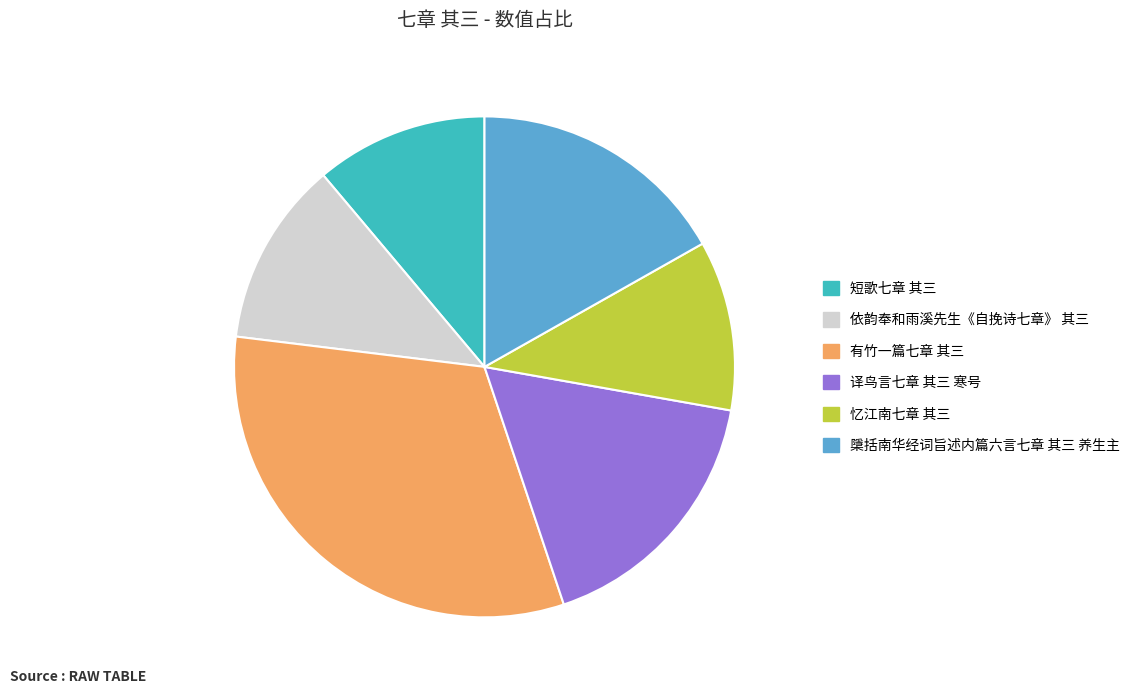

Approximately how many times larger is the value at 短歌七章 其三 compared to 依韵奉和雨溪先生《自挽诗七章》 其三?

0.9